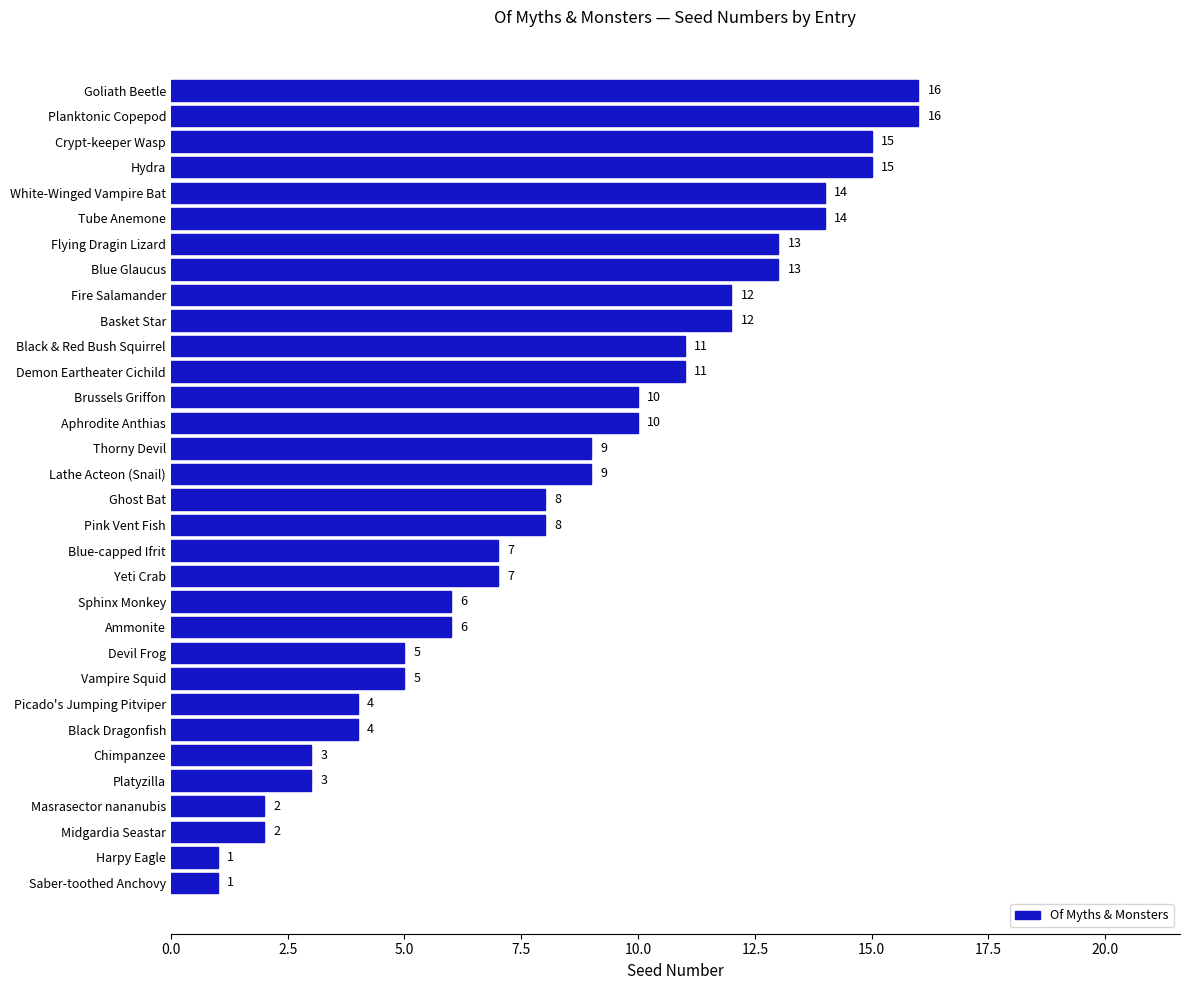

What is the label of the 8th bar from the bottom?

Picado's Jumping Pitviper